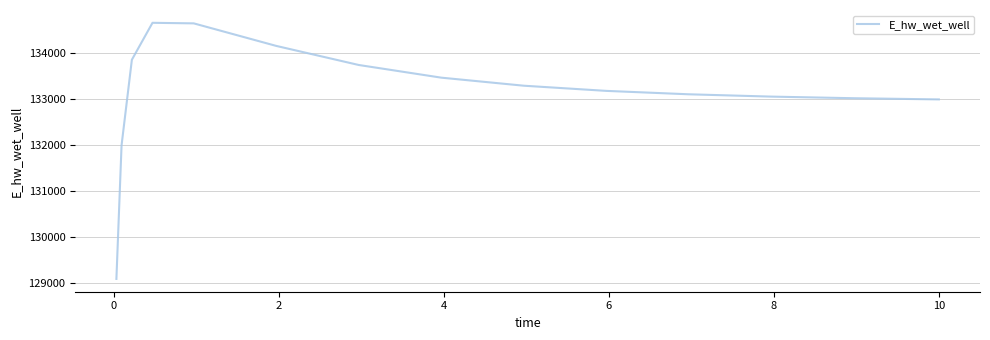

What is the difference between the maximum and minimum values?

5581.5